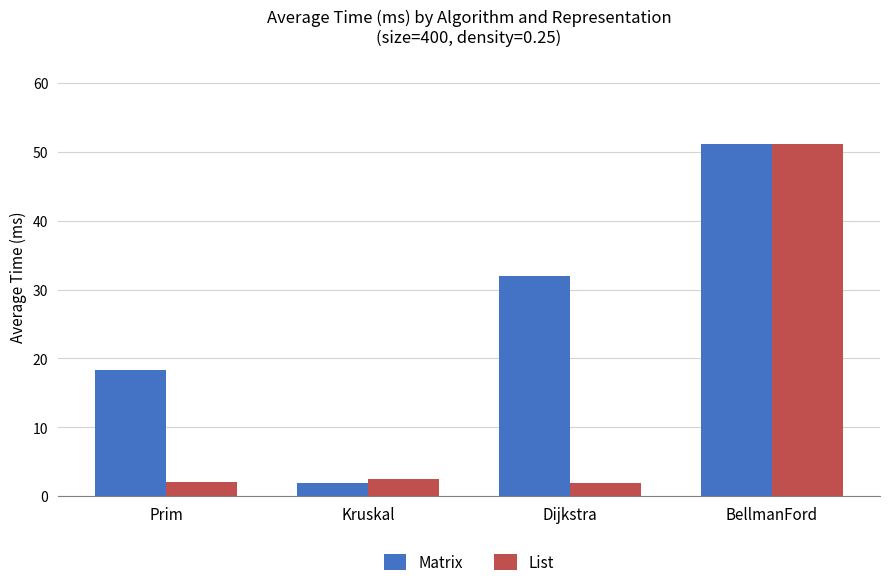

The Matrix series shows 51.1 at BellmanFord. True or false?

True